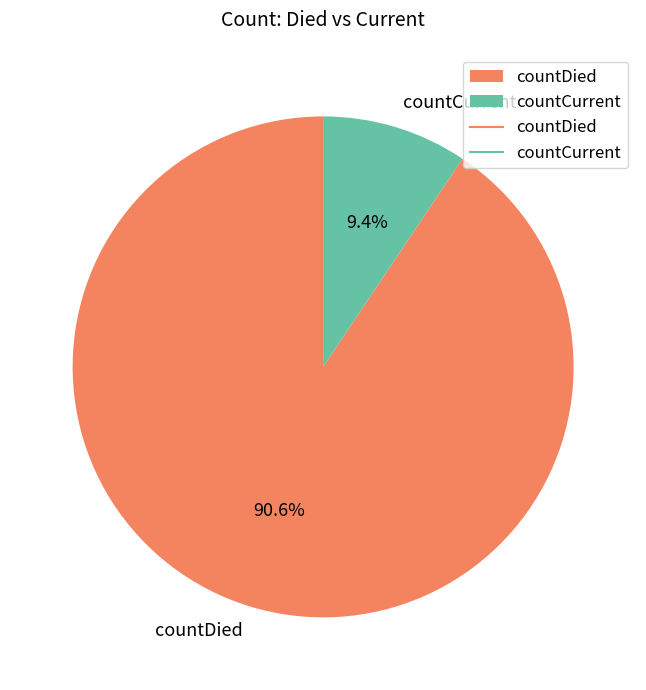

Does countCurrent account for over 50% of the chart?

No